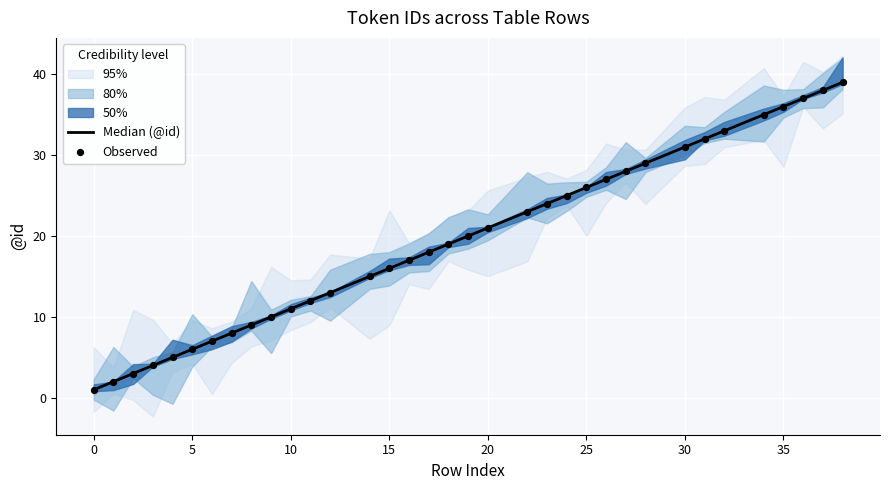

Which series has the largest total across all categories?

Median (@id)